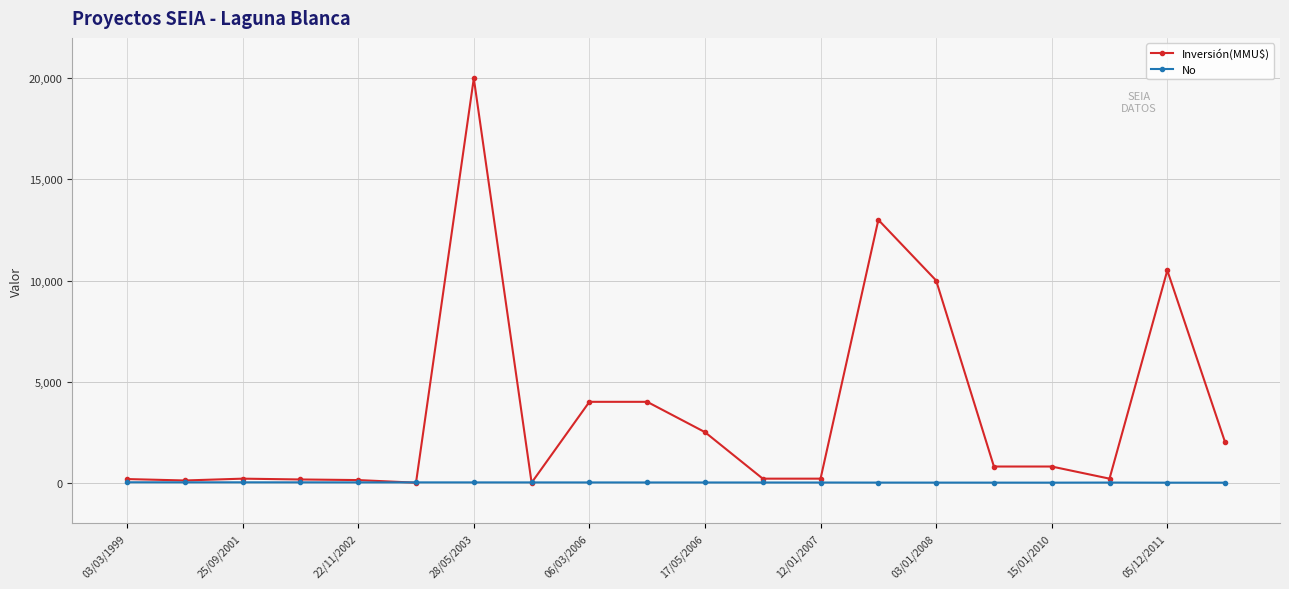

Which series has the widest spread of values?

Inversión(MMU$)